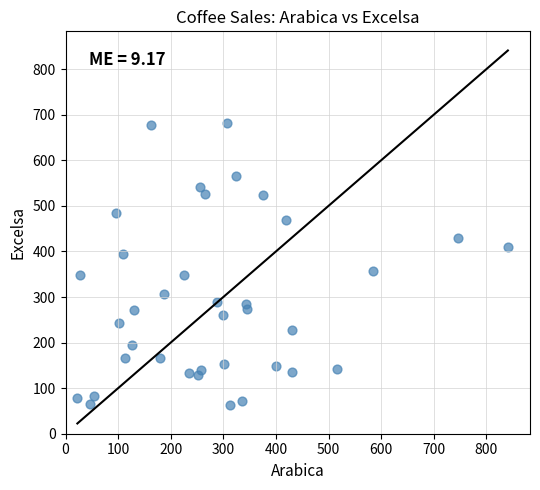

What is the range of X values (max minus min)?

818.4